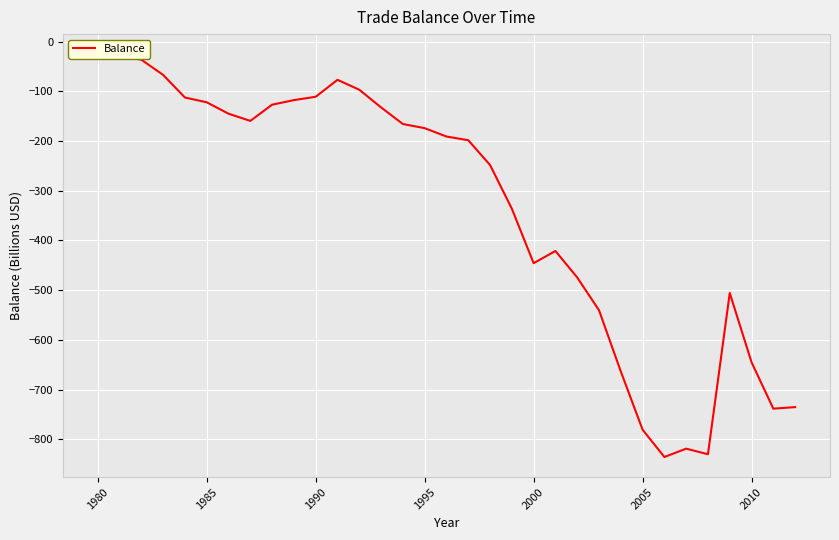

What is the maximum value shown in the chart?

-25.5